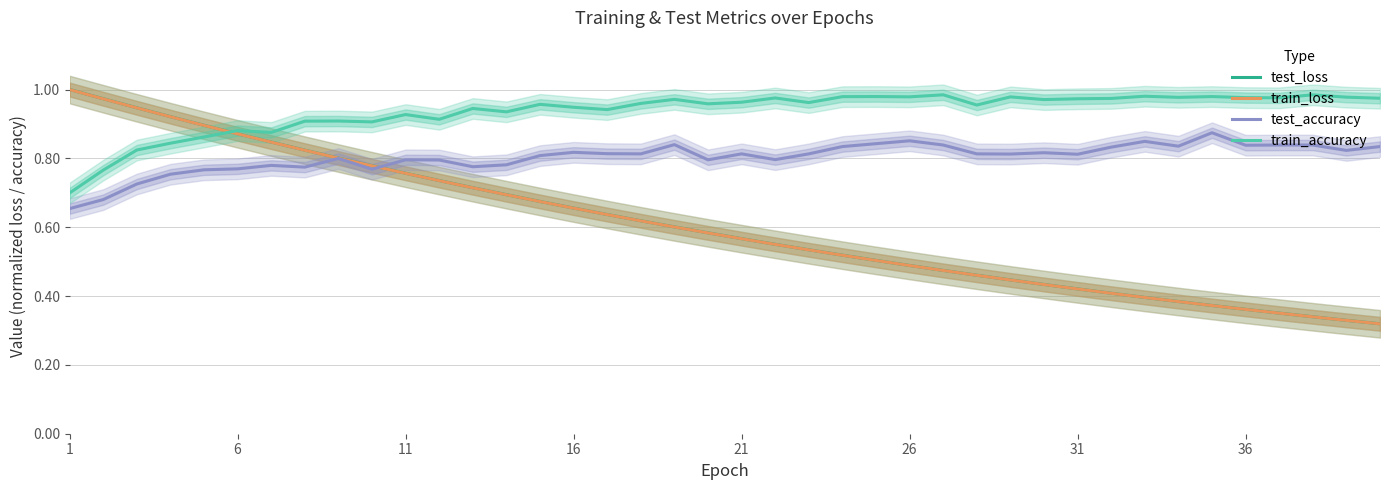

At which label is train_accuracy closest to 0?

1